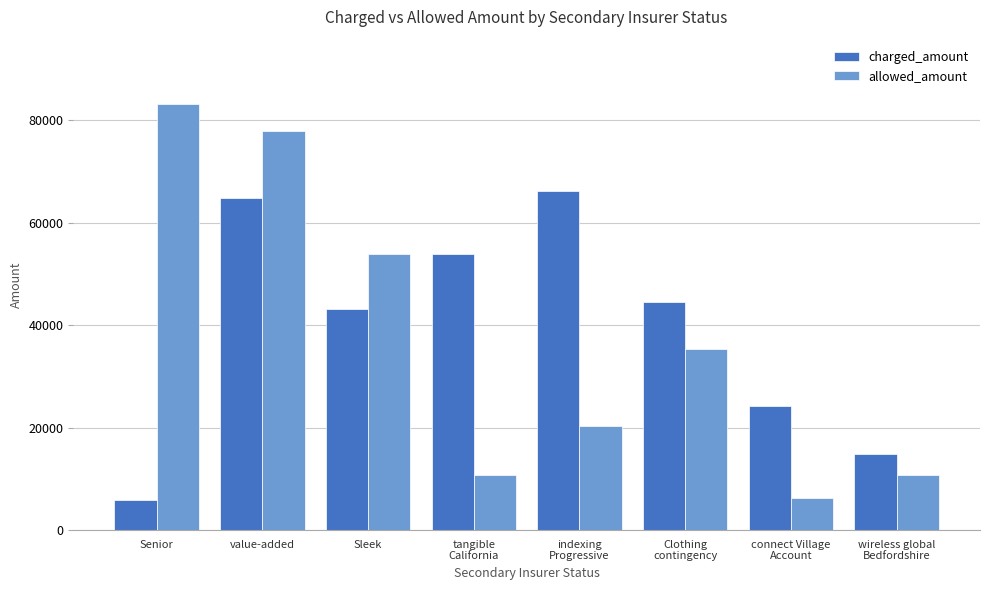

Where is allowed_amount nearest to the value 44747?

Sleek